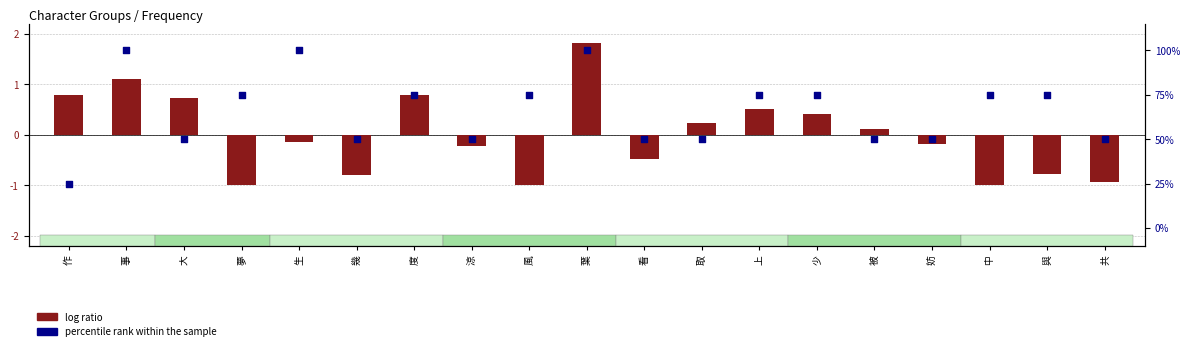

Which series has the largest total across all categories?

percentile rank within the sample